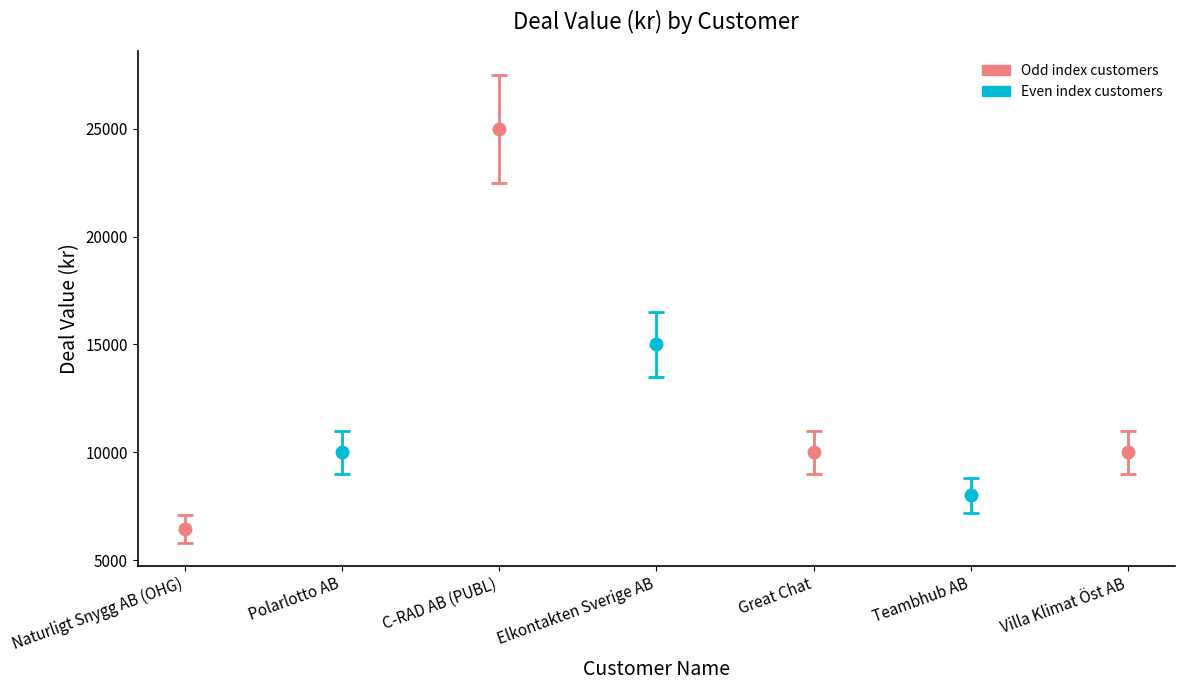

Where is the data nearest to the value 15725?

Elkontakten Sverige AB